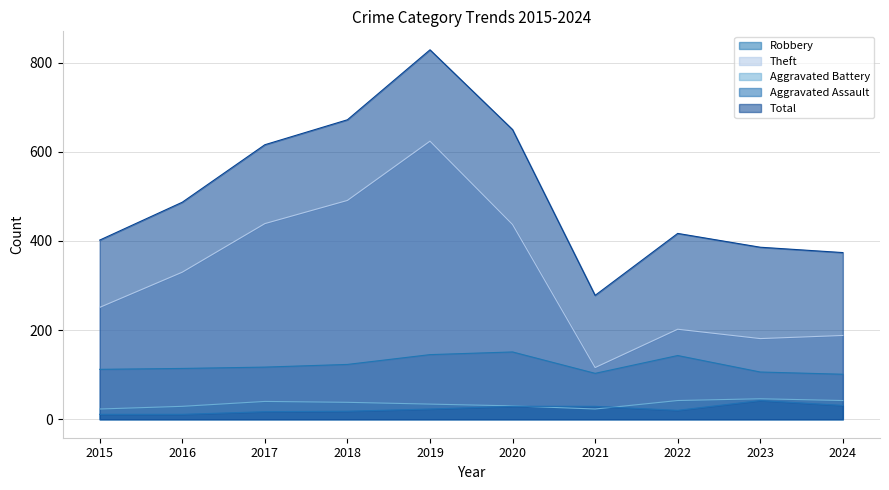

At 2019, list the series in order from largest to smallest.

Total, Theft, Robbery, Aggravated Battery, Aggravated Assault